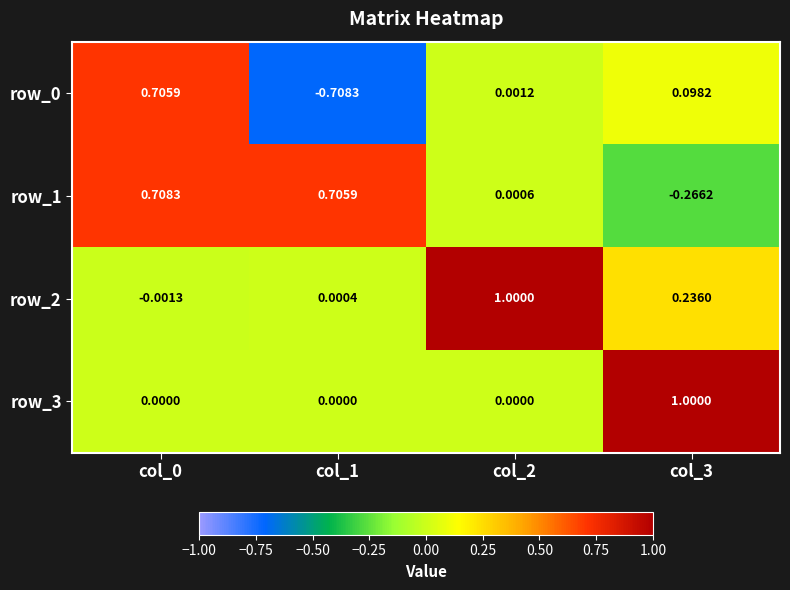

How many values in row_0 are below zero?

1